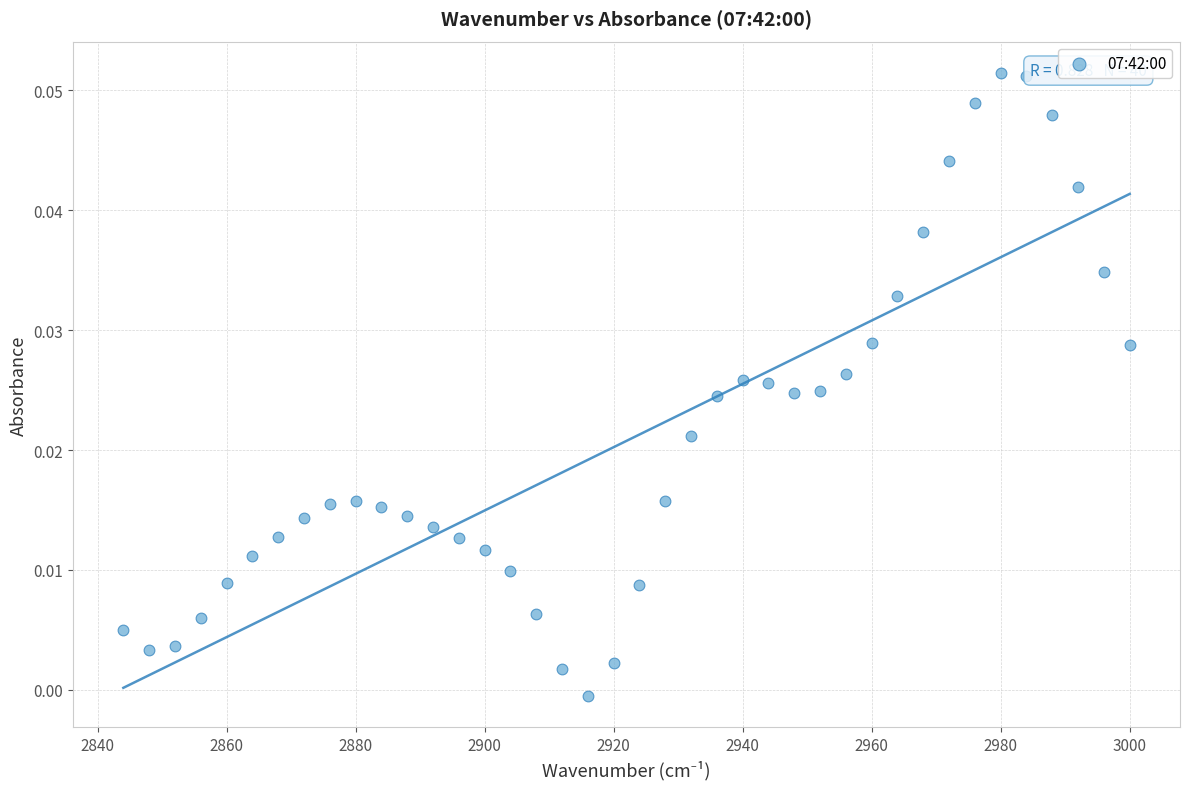

What is the range of X values (max minus min)?

156.0